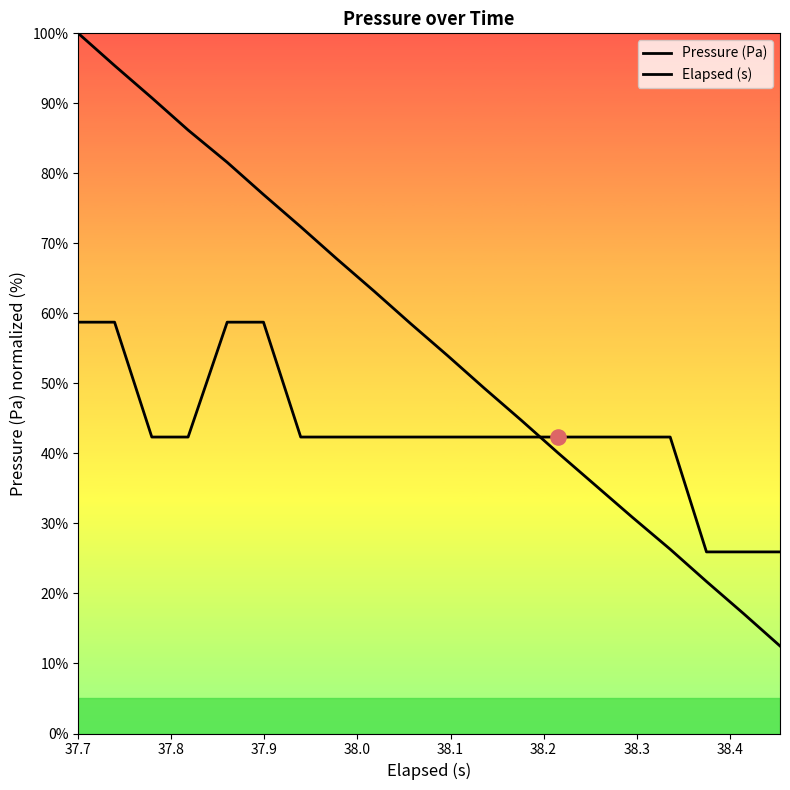

Which series reaches the maximum Y coordinate?

Elapsed (s)